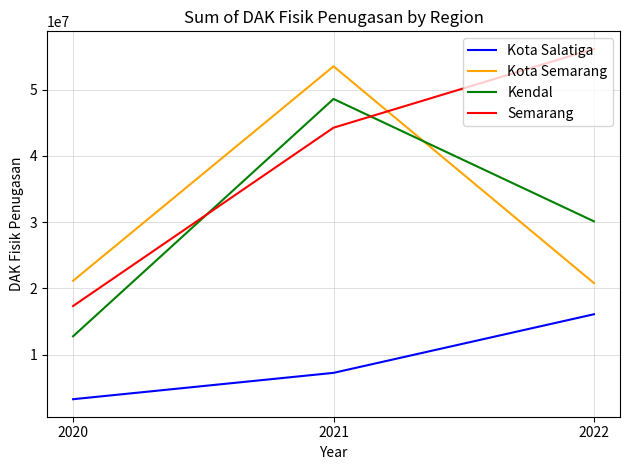

How many lines are shown in the chart?

4